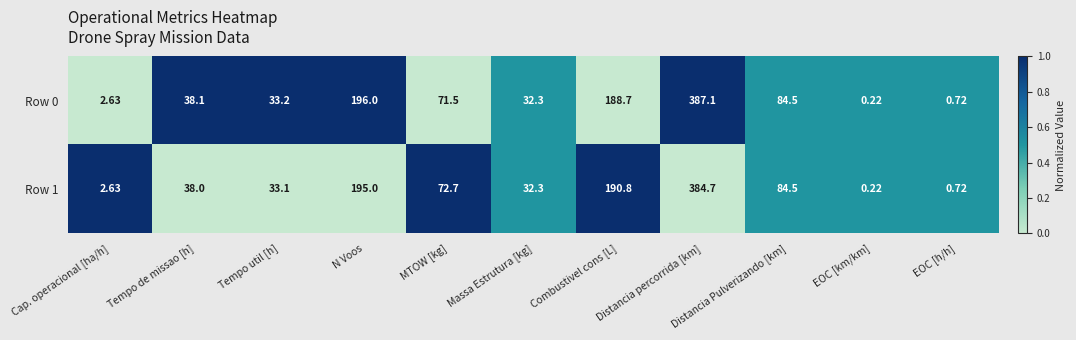

At how many categories does at least one series exceed 0?

11